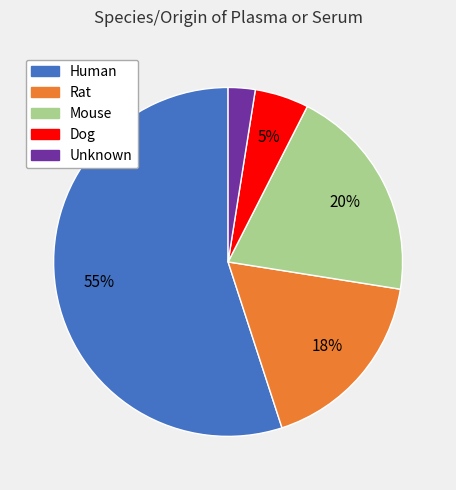

Is the sum of Mouse and Human greater than half?

Yes